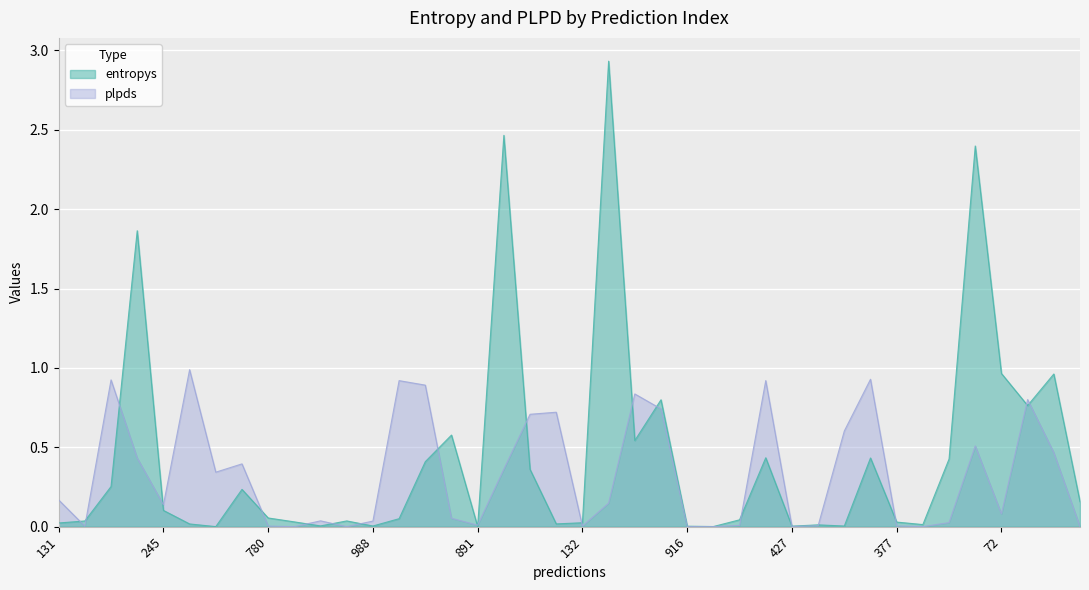

In plpds, how many points are lower than both neighbors (excluding endpoints)?

11